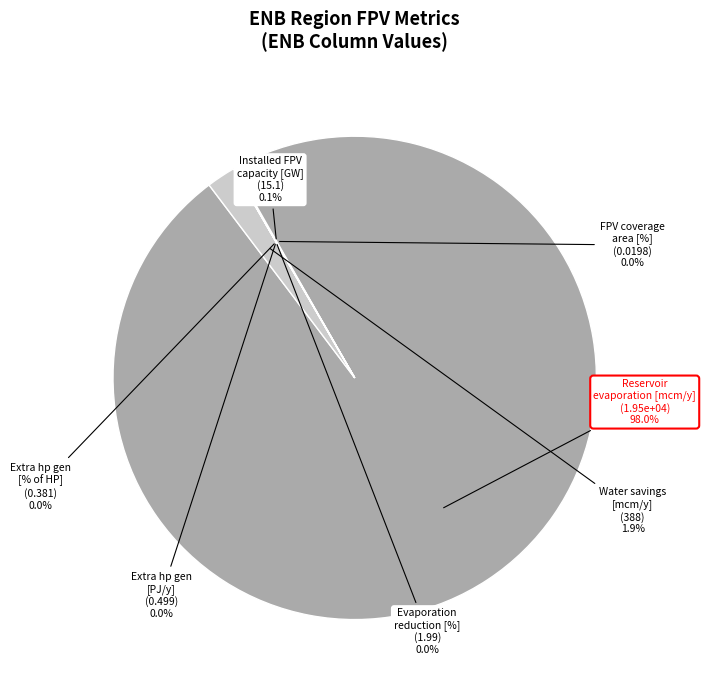

Which category has the biggest portion of the pie?

Reservoir evaporation [mcm/y]